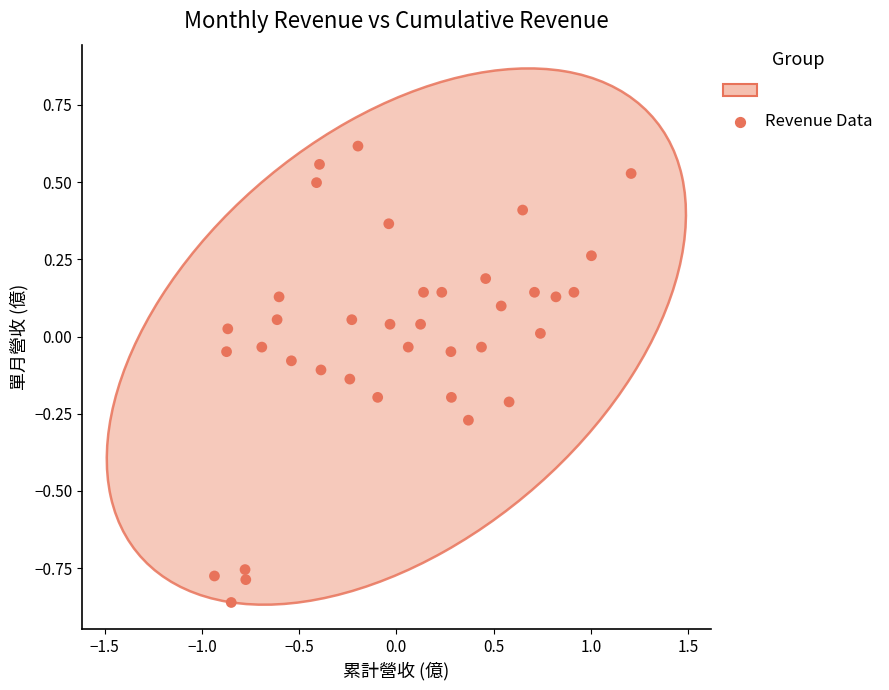

What is the range of Y values (max minus min)?

1.5